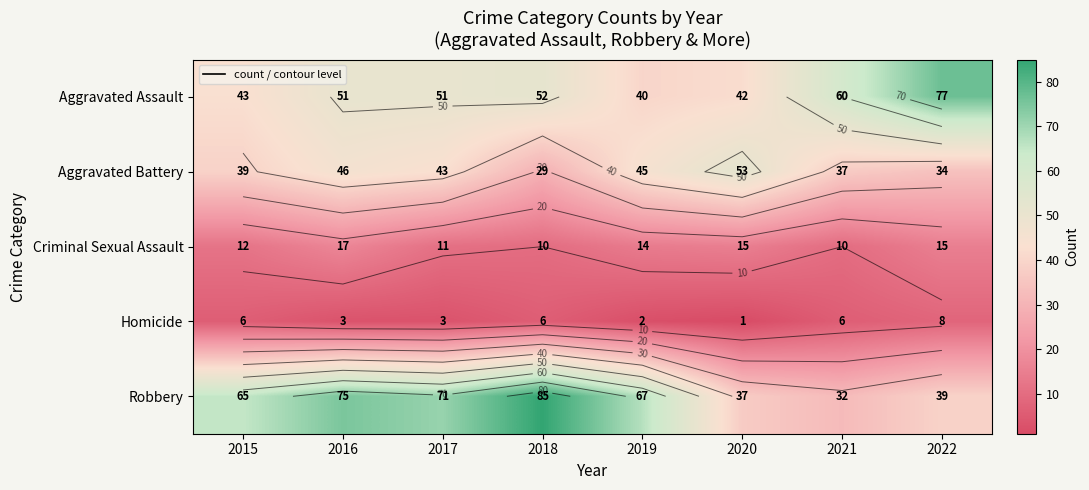

What is the total value across all series at 2021?

145